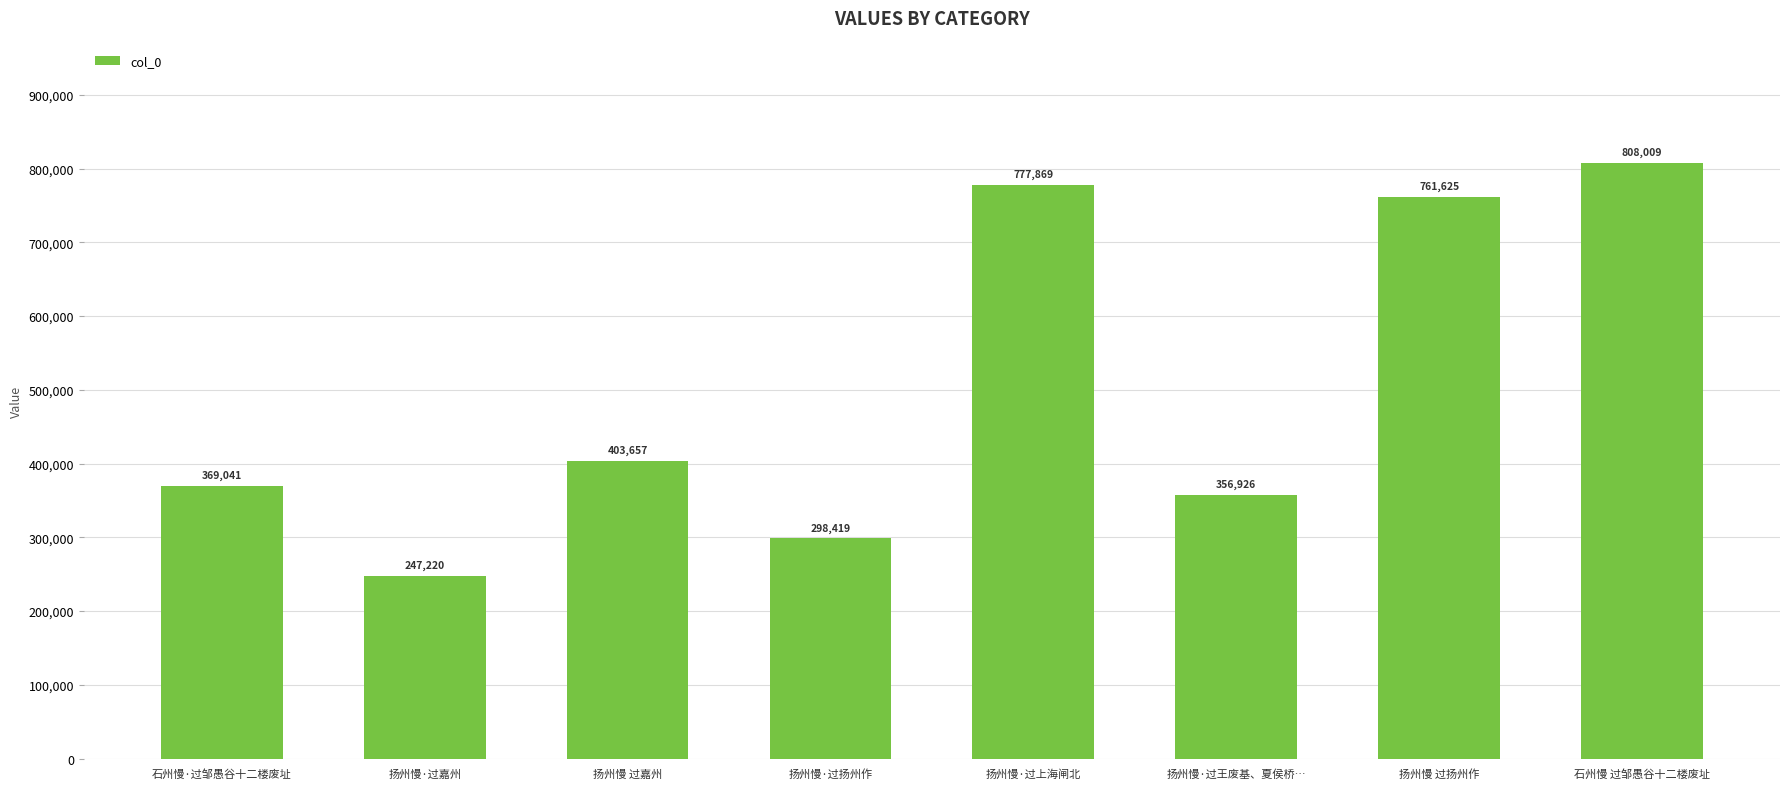

The value at 石州慢·过邹愚谷十二楼废址 is 369041. True or false?

True